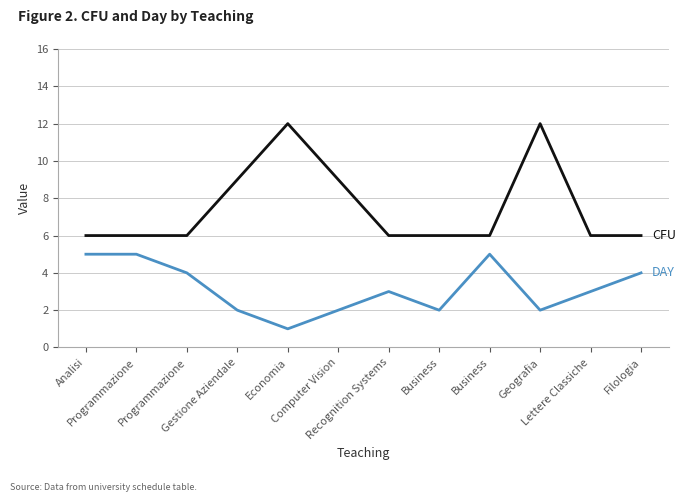

How many lines are shown in the chart?

2